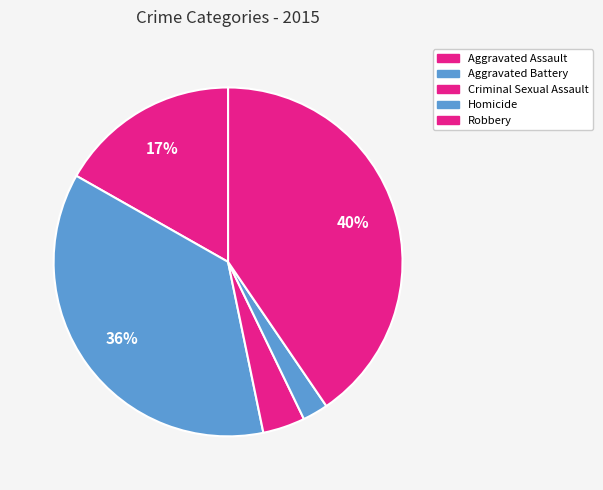

Which slice is the largest?

Robbery